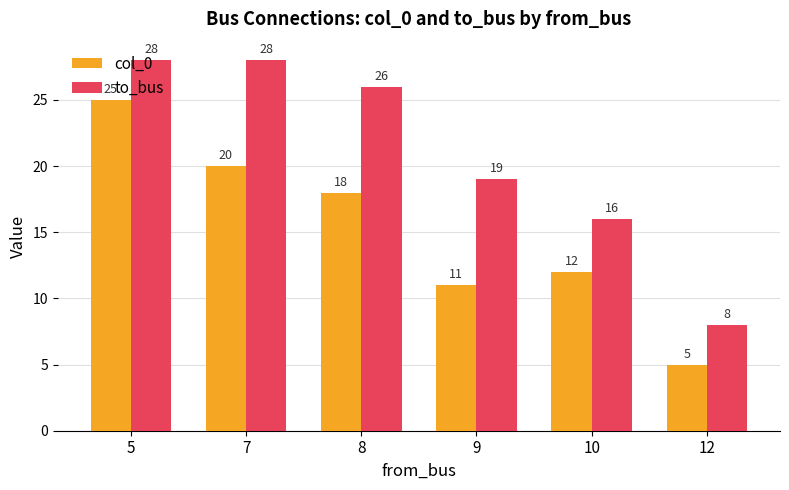

Read the col_0 value at 9.

11